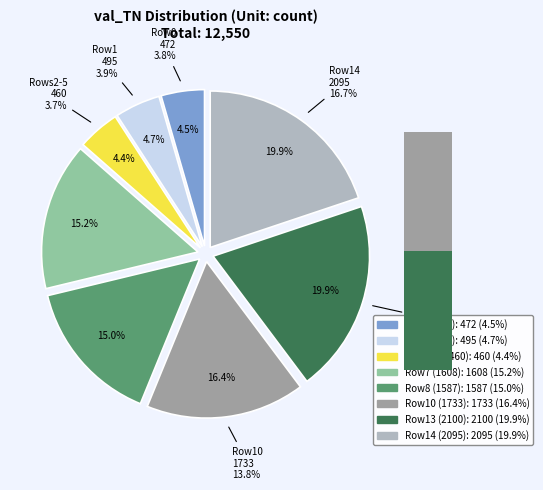

Rank the categories by value from highest to lowest.

val_TN=2100, val_TN=2095, val_TN=1733, val_TN=1608, val_TN=1587, val_TN=495, val_TN=472, val_TN=460